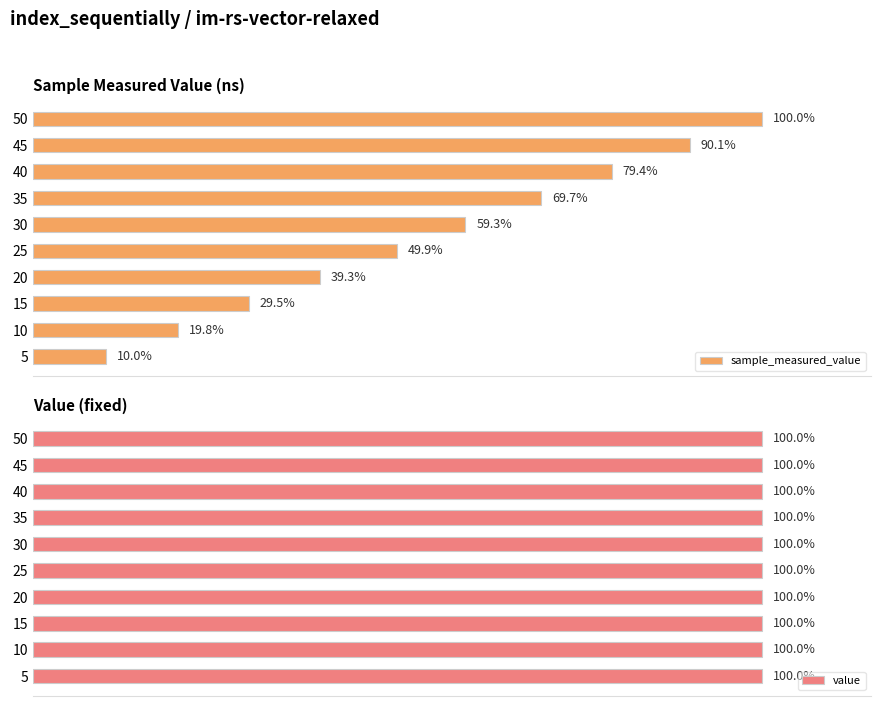

List the labels in order of sample_measured_value value, largest first.

50, 45, 40, 35, 30, 25, 20, 15, 10, 5